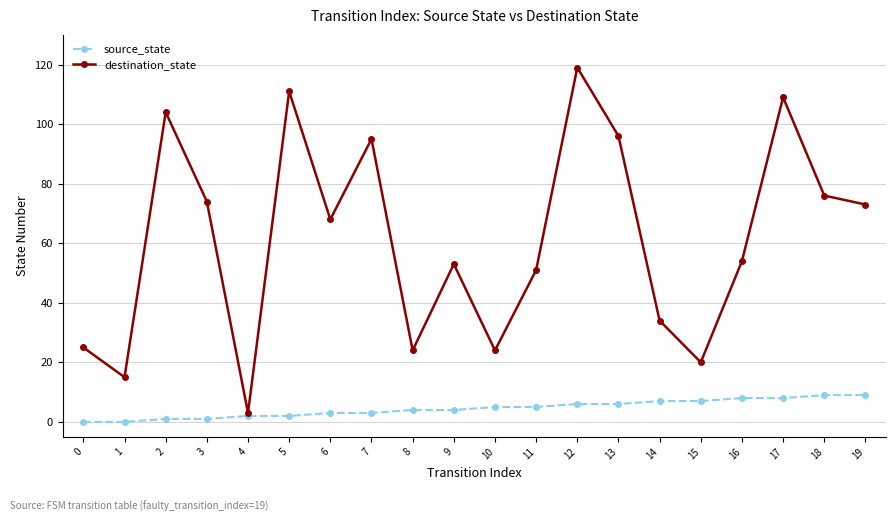

Rank the series by their maximum value, from highest to lowest.

destination_state, source_state